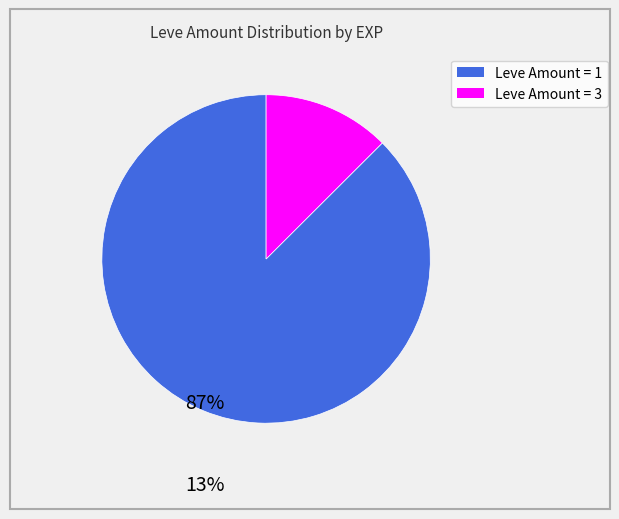

Is there any slice that represents more than half of the pie?

Yes